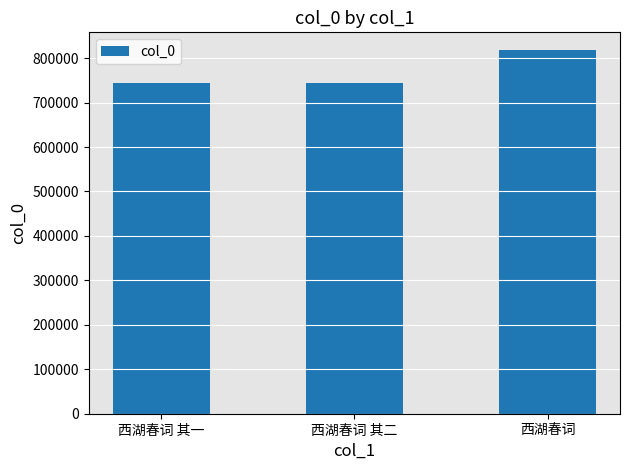

What position from the left is 西湖春词?

3